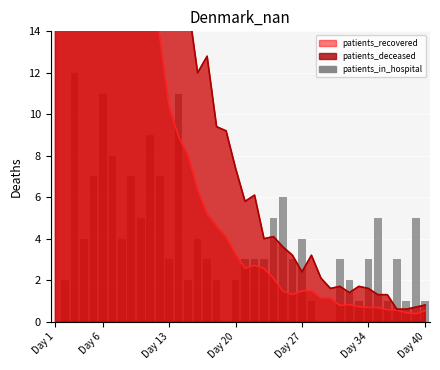

Reading left to right, what are all the values shown in this chart?

0	2	12	4	7	11	8	4	7	5	9	7	3	11	2	4	3	2	0	2	3	3	3	5	6	3	4	1	0	0	3	2	1	3	5	1	3	1	5	1